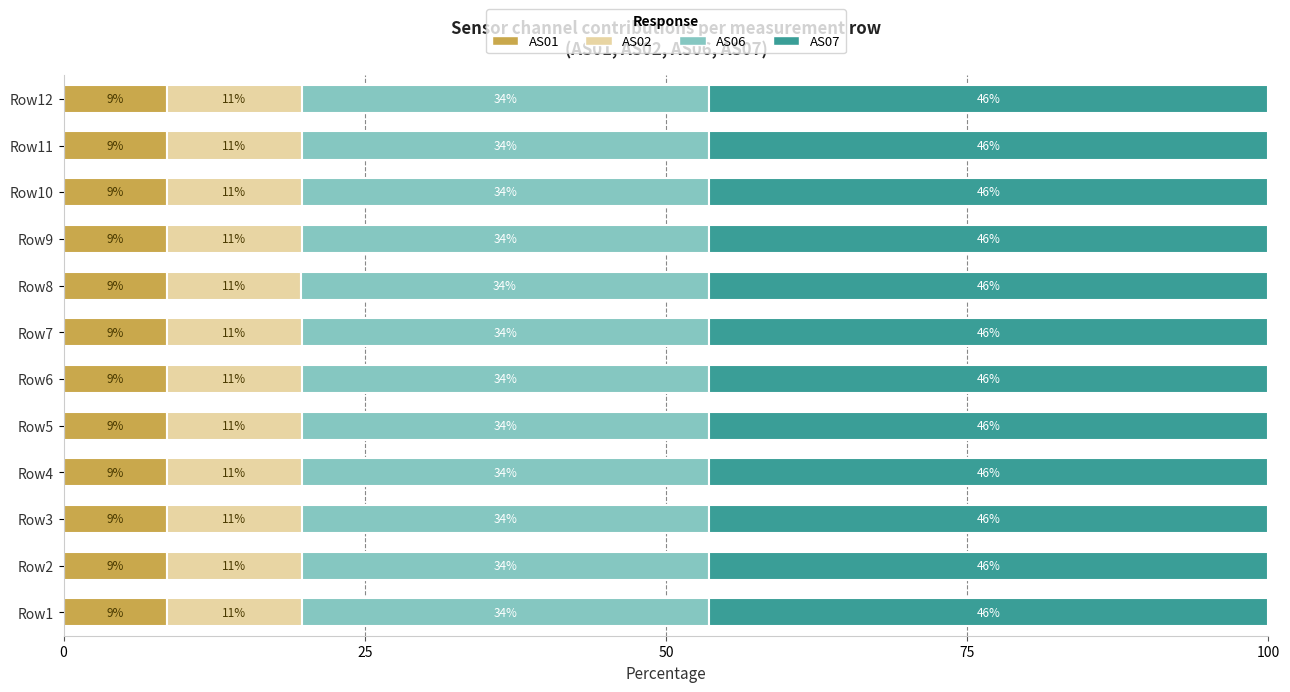

List the series in order of their peak value, highest first.

AS07, AS06, AS02, AS01